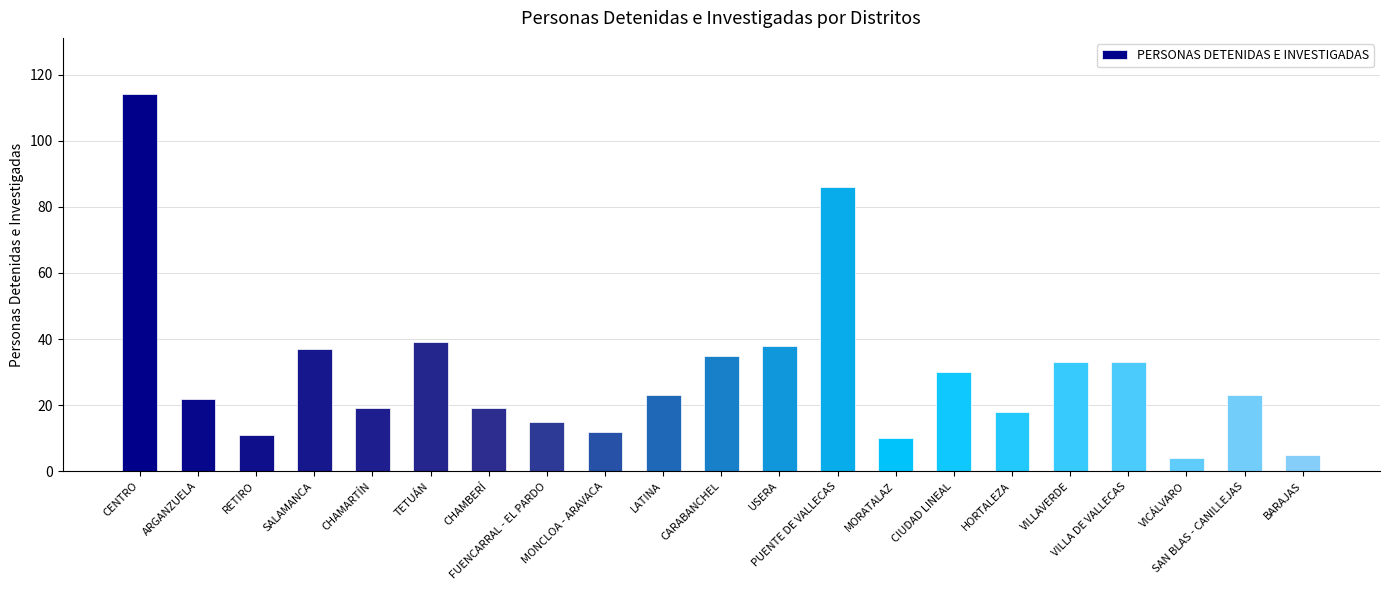

What is the smallest value displayed?

4